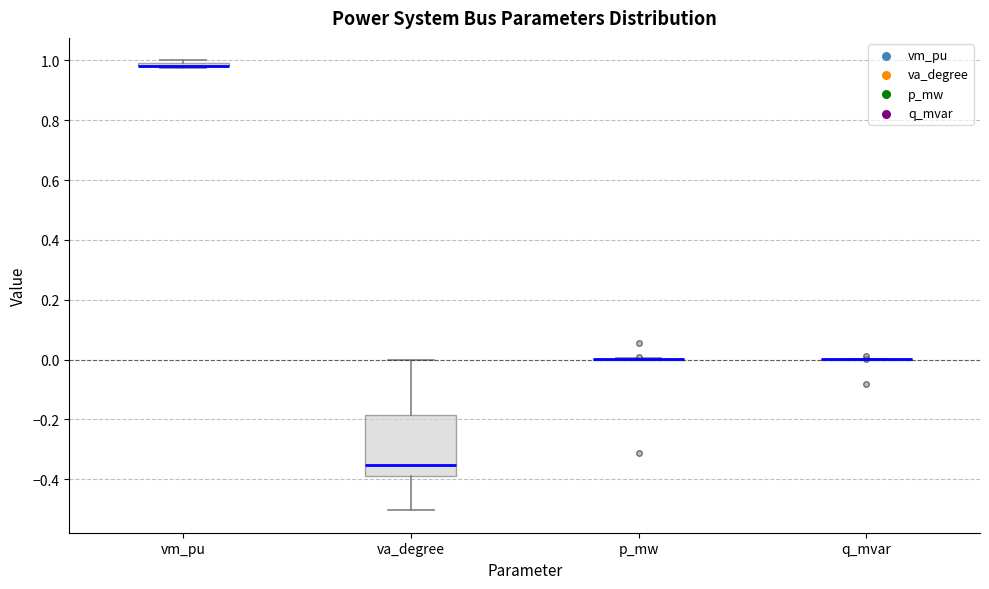

Where does the lower whisker of the box for va_degree end on the y-axis? The values are not printed on the chart, so give them approximately, as read against the axis.

-0.50